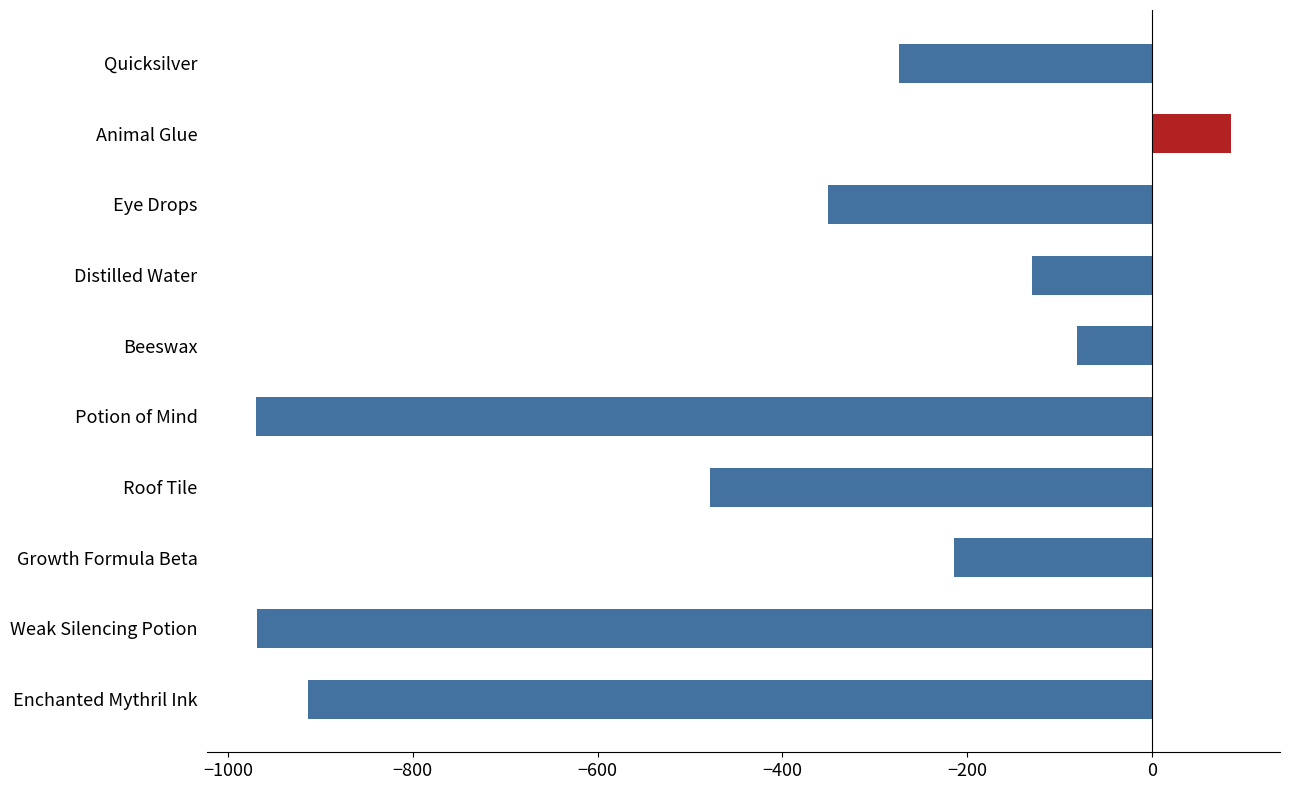

The chart shows a value of -215.0 at Distilled Water. True or false?

False